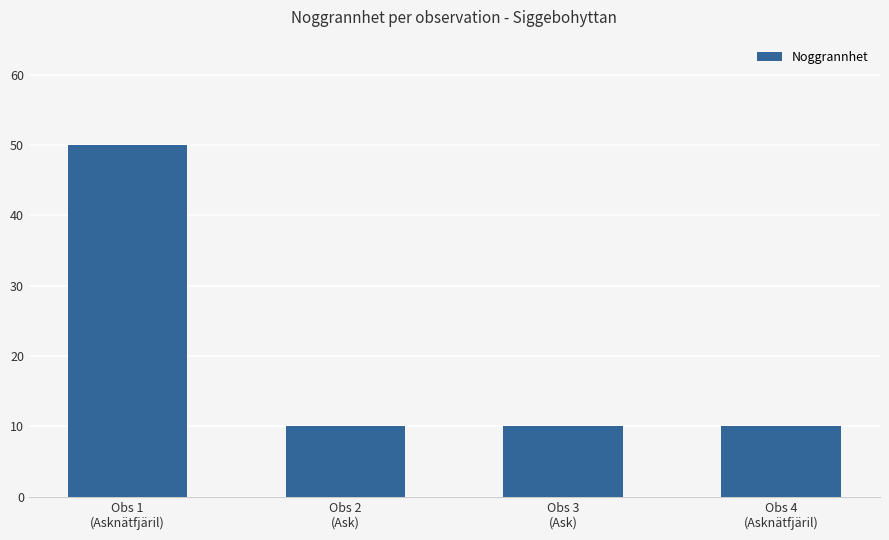

Does the chart contain any negative values?

No